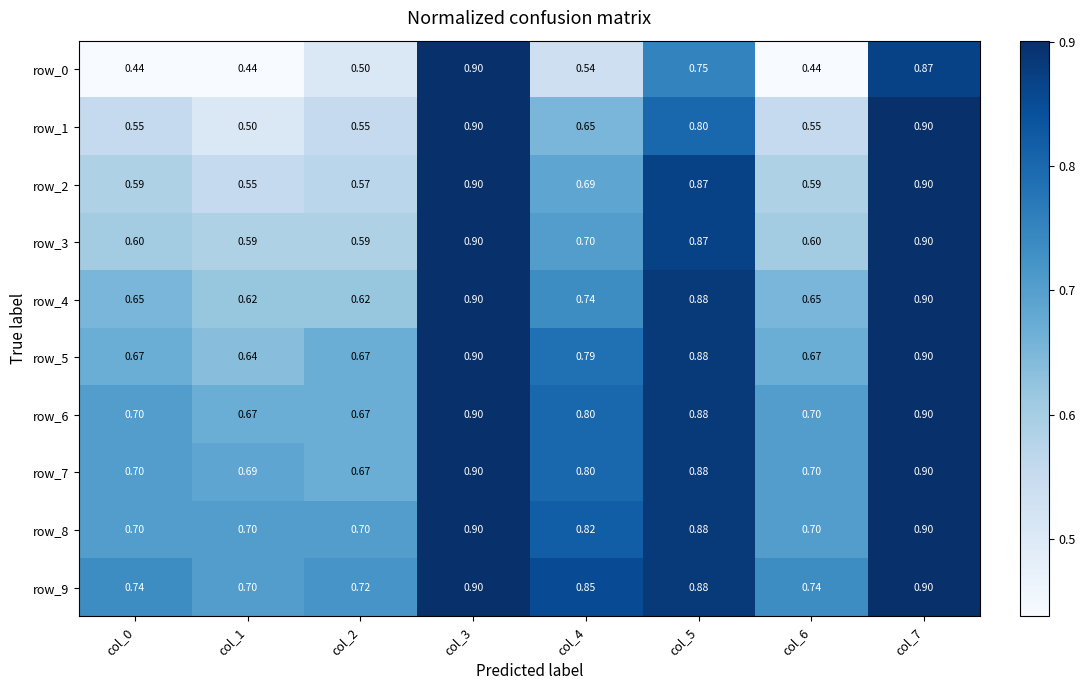

Is the value of row_7 at col_5 greater than the value of row_8 at col_1?

Yes